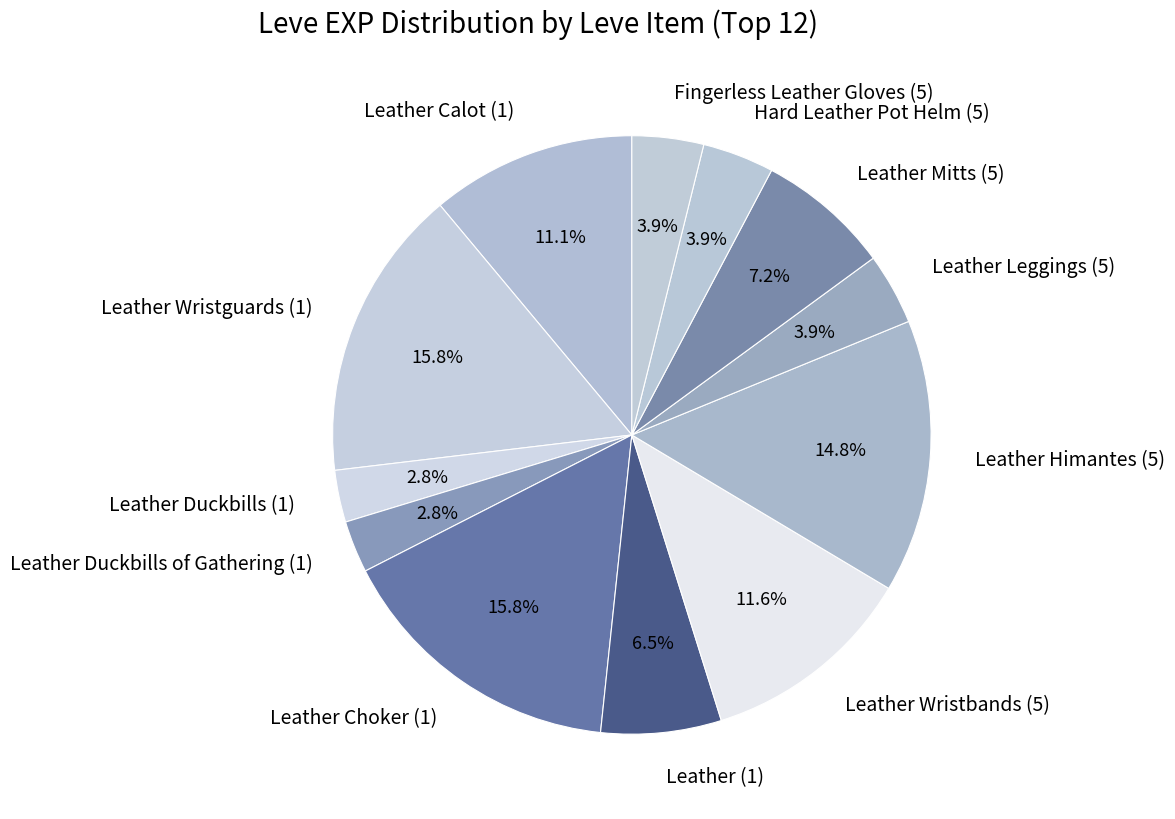

To the nearest percent, what portion does Leather Calot (1) represent?

11%